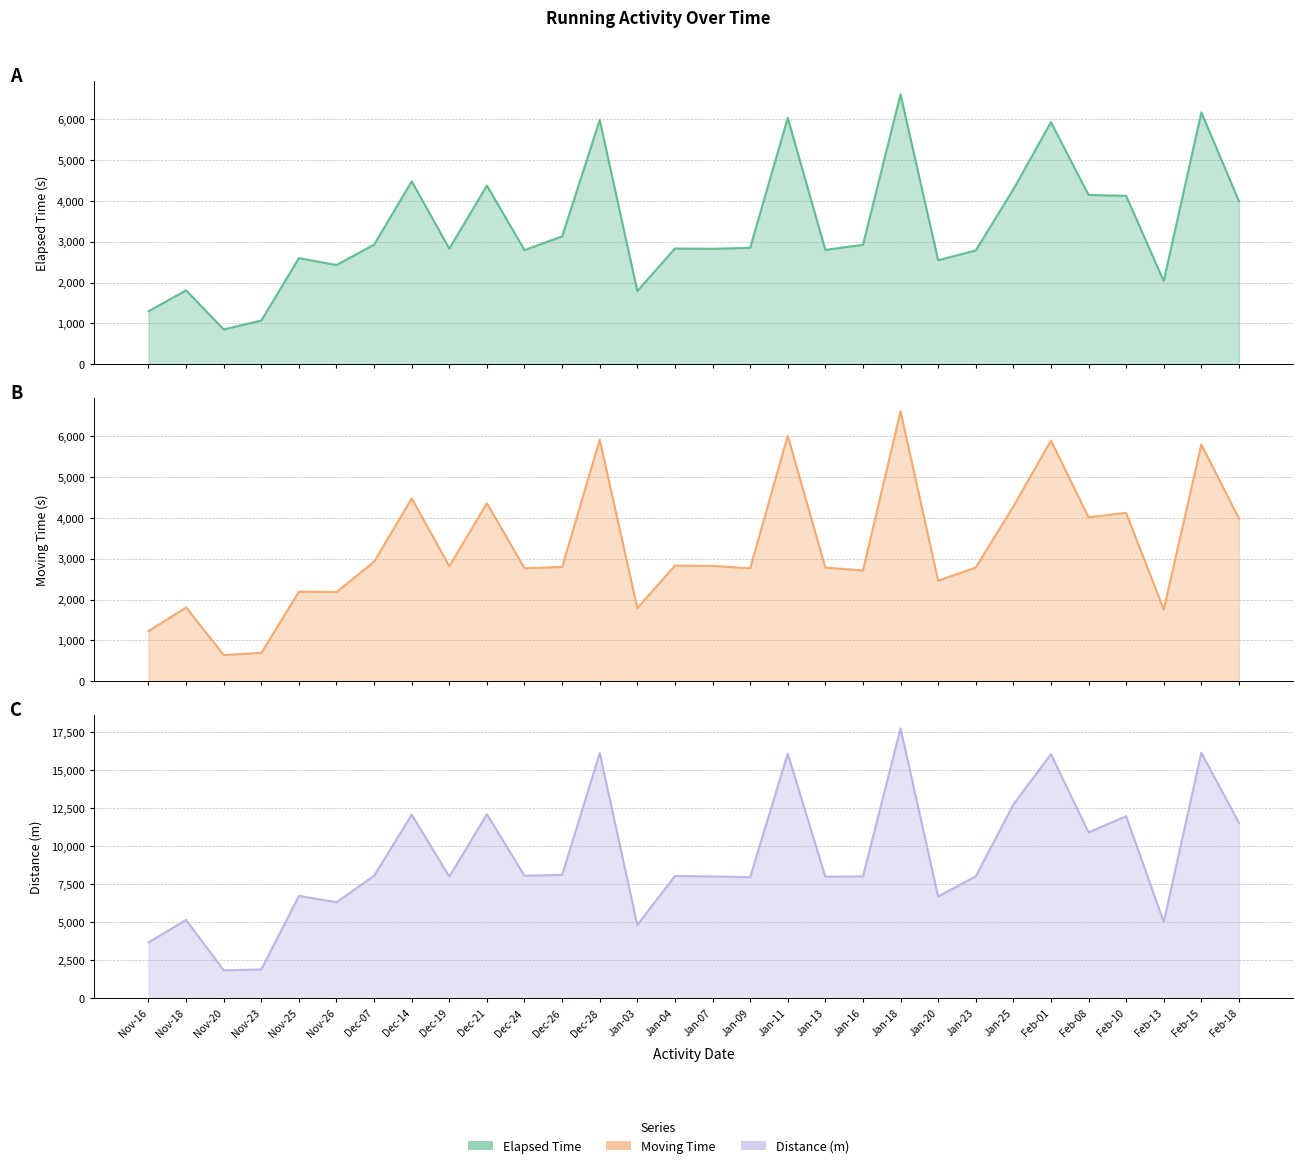

Reading right to left, transcribe all the data shown in this chart.

Elapsed Time: Feb-18=3993	Feb-15=6164	Feb-13=2038	Feb-10=4121	Feb-08=4143	Feb-01=5924	Jan-25=4279	Jan-23=2786	Jan-20=2546	Jan-18=6606	Jan-16=2923	Jan-13=2800	Jan-11=6029	Jan-09=2850	Jan-07=2825	Jan-04=2833	Jan-03=1793	Dec-28=5978	Dec-26=3130	Dec-24=2794	Dec-21=4372	Dec-19=2830	Dec-14=4477	Dec-07=2929	Nov-26=2429	Nov-25=2598	Nov-23=1073	Nov-20=854	Nov-18=1810	Nov-16=1298
Moving Time: Feb-18=3984	Feb-15=5794	Feb-13=1760	Feb-10=4121	Feb-08=4014	Feb-01=5892	Jan-25=4279	Jan-23=2786	Jan-20=2463	Jan-18=6606	Jan-16=2714	Jan-13=2784	Jan-11=6009	Jan-09=2766	Jan-07=2825	Jan-04=2833	Jan-03=1793	Dec-28=5911	Dec-26=2800	Dec-24=2768	Dec-21=4358	Dec-19=2817	Dec-14=4477	Dec-07=2929	Nov-26=2185	Nov-25=2195	Nov-23=698	Nov-20=645	Nov-18=1810	Nov-16=1229
Distance (m): Feb-18=11558	Feb-15=16164	Feb-13=5033	Feb-10=11991	Feb-08=10928	Feb-01=16076	Jan-25=12764	Jan-23=8034	Jan-20=6711	Jan-18=17771	Jan-16=8033	Jan-13=8013	Jan-11=16115	Jan-09=7978	Jan-07=8027	Jan-04=8060	Jan-03=4832	Dec-28=16147	Dec-26=8131	Dec-24=8071	Dec-21=12124	Dec-19=8019	Dec-14=12091	Dec-07=8077	Nov-26=6331	Nov-25=6751	Nov-23=1909	Nov-20=1850	Nov-18=5165	Nov-16=3689